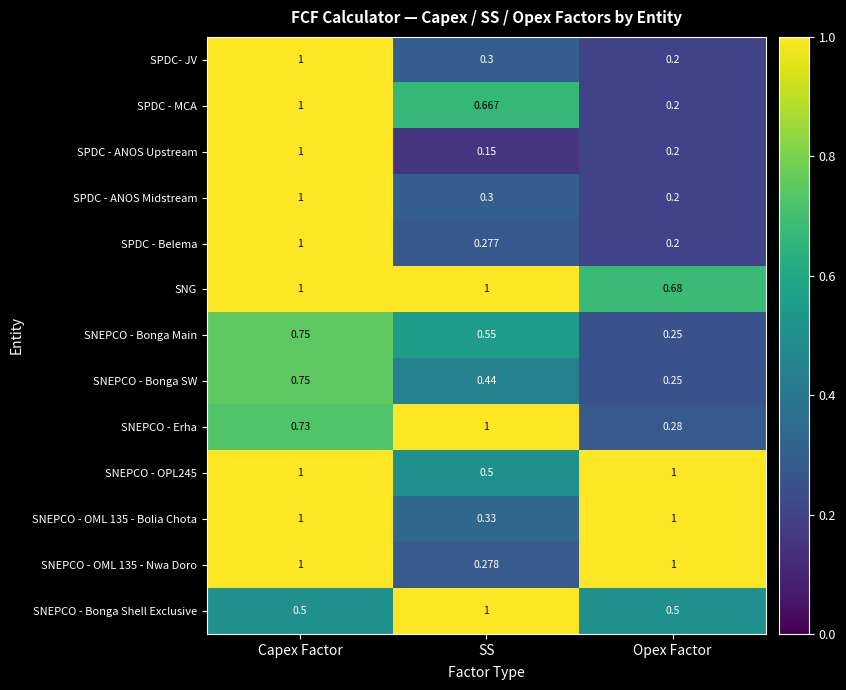

Which series has the largest range (max minus min)?

SPDC - ANOS Upstream